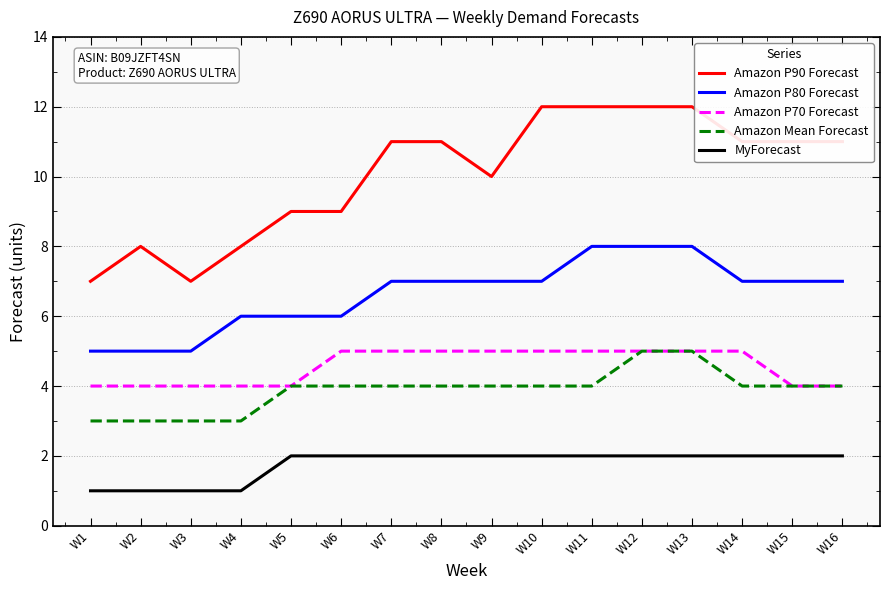

The Amazon P70 Forecast series shows 2 at W2. True or false?

False